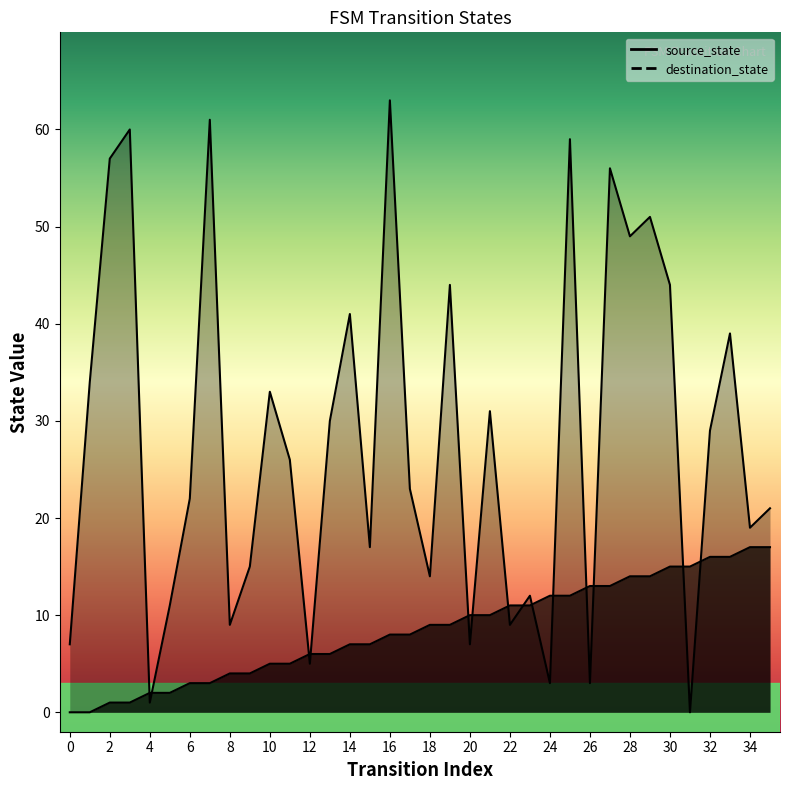

Which series changed the most between 1 and 15?

destination_state